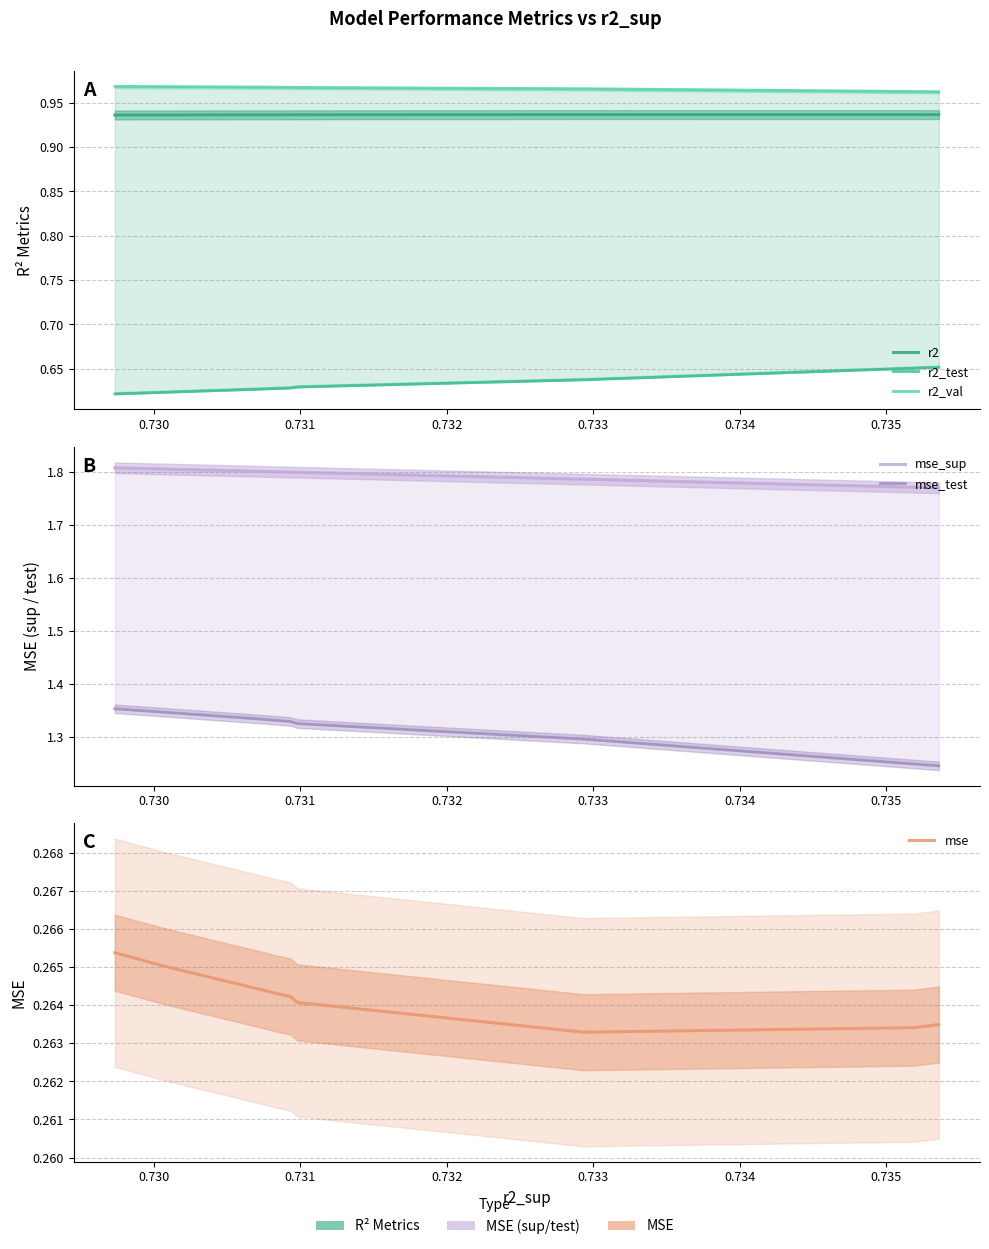

What is the difference between the highest and lowest values at 0.735?

1.5